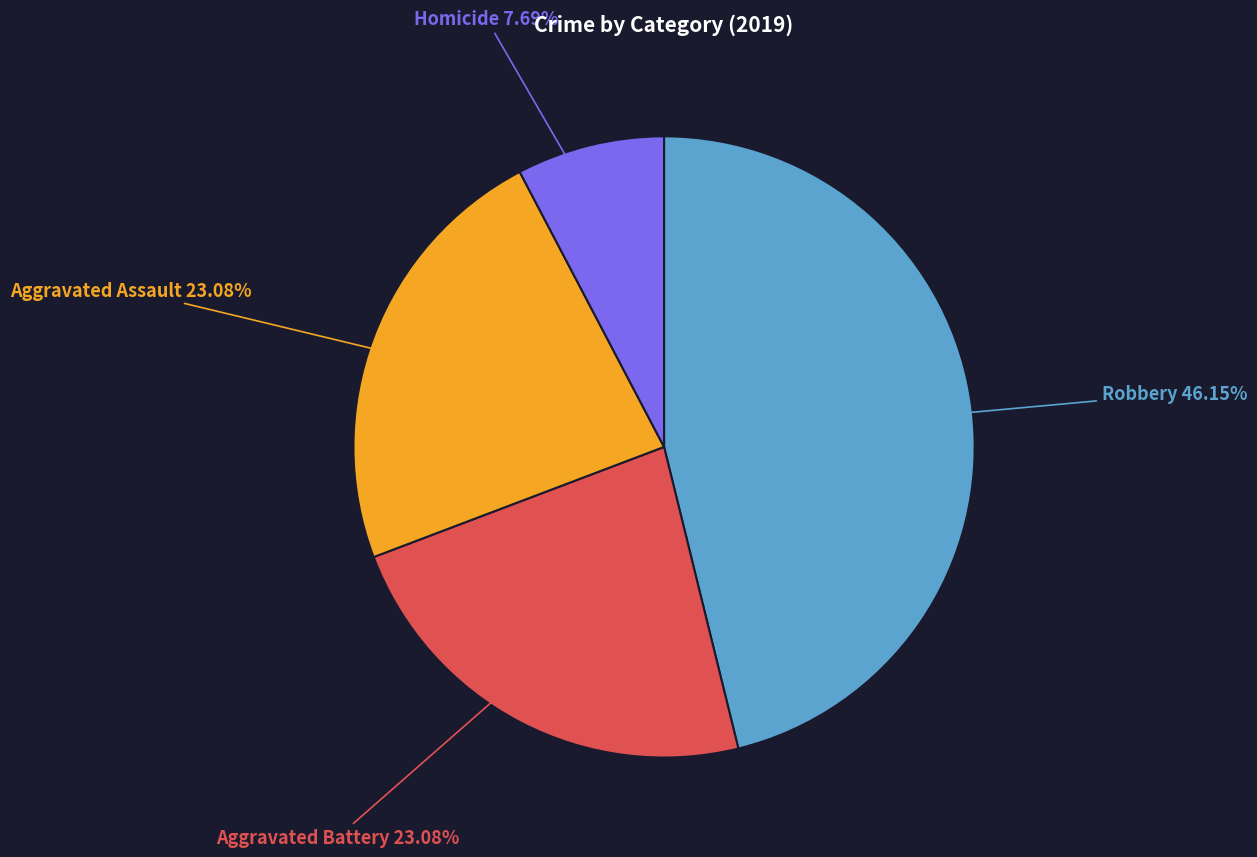

To the nearest percent, what is the average slice percentage?

25%